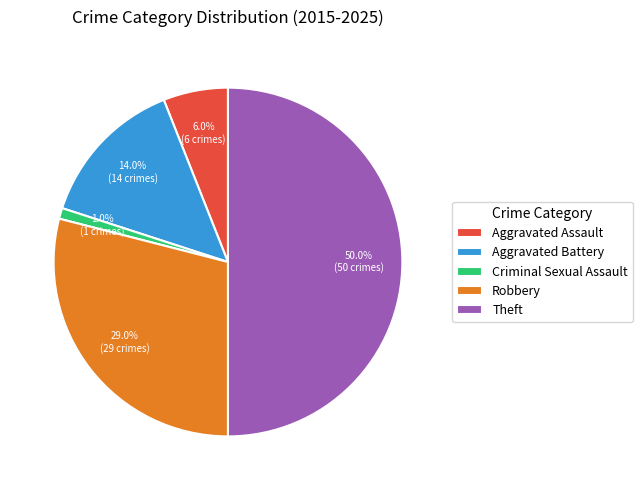

Approximately how many times larger is the value at Theft compared to Robbery?

1.7